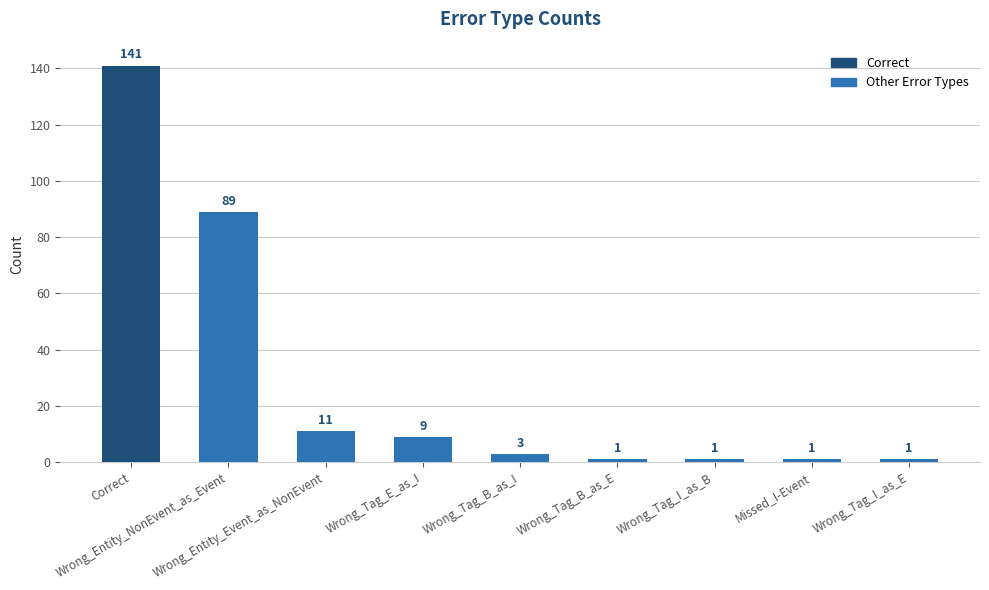

What is the label of the 5th bar from the right?

Wrong_Tag_B_as_I